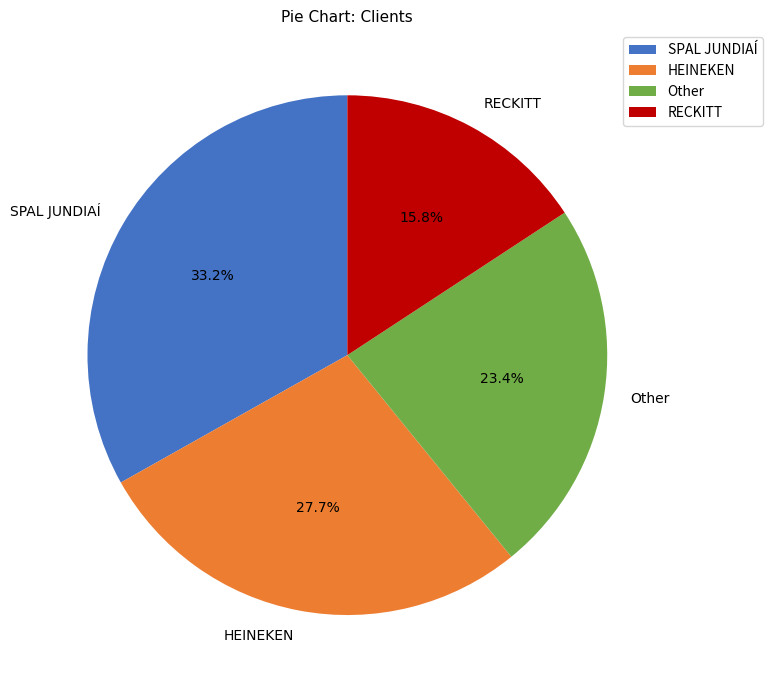

What percentage is the RECKITT slice, to the nearest percent?

16%